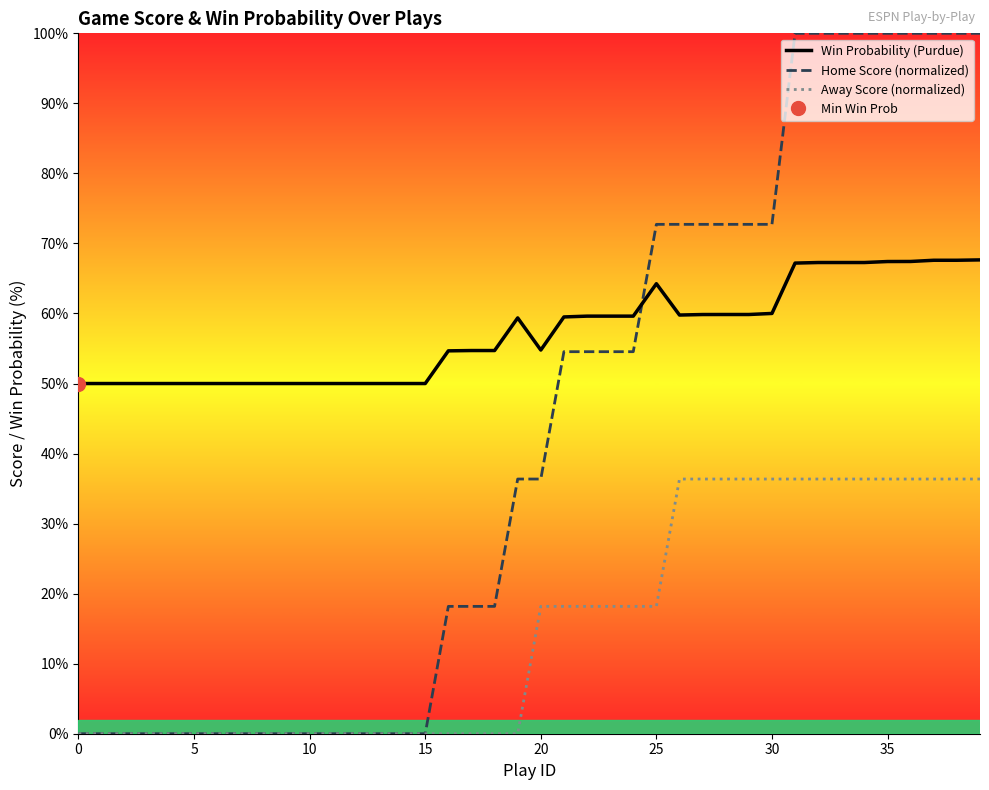

List the series in order of their peak value, lowest first.

Away Score (normalized), Win Probability (Purdue), Home Score (normalized)